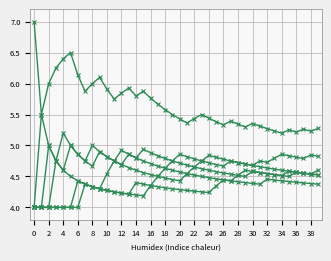

How many distinct data groups are displayed?

6